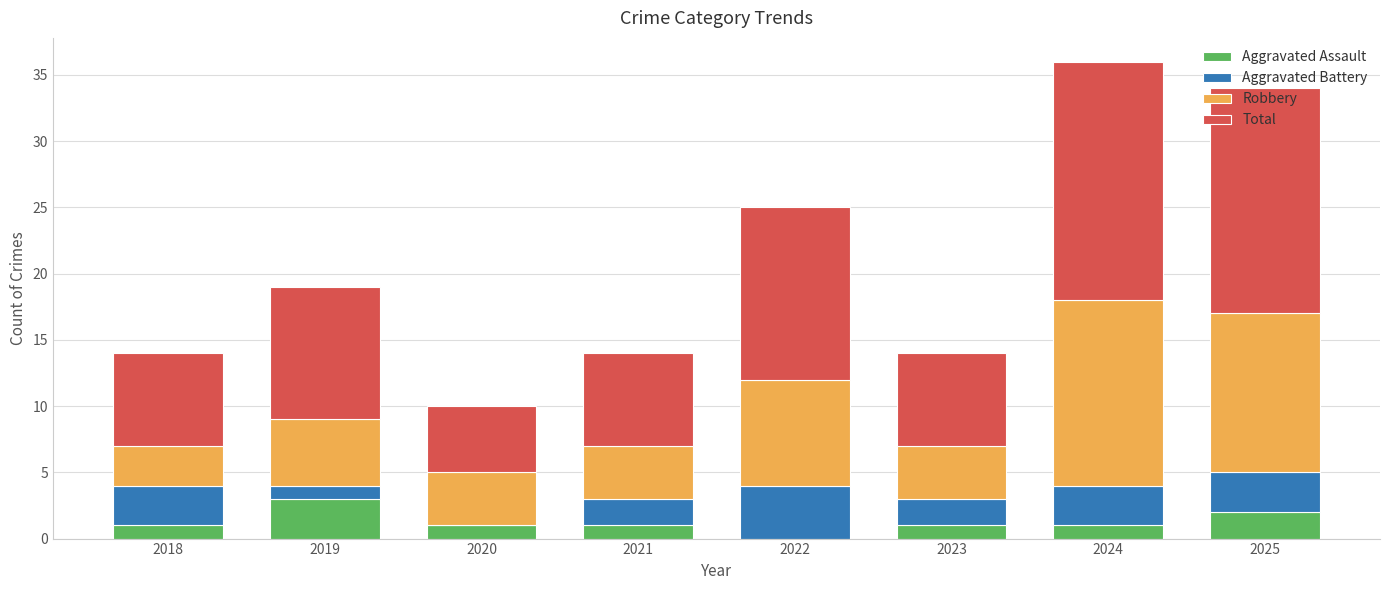

Are the bars grouped side by side (vs. stacked)?

No